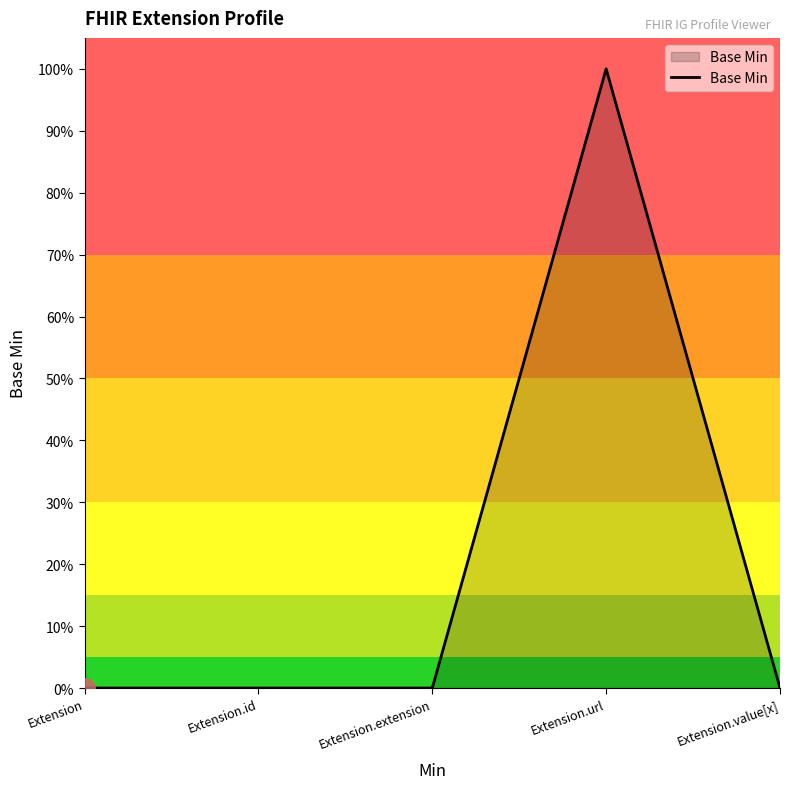

Does the chart have visible grid lines?

No